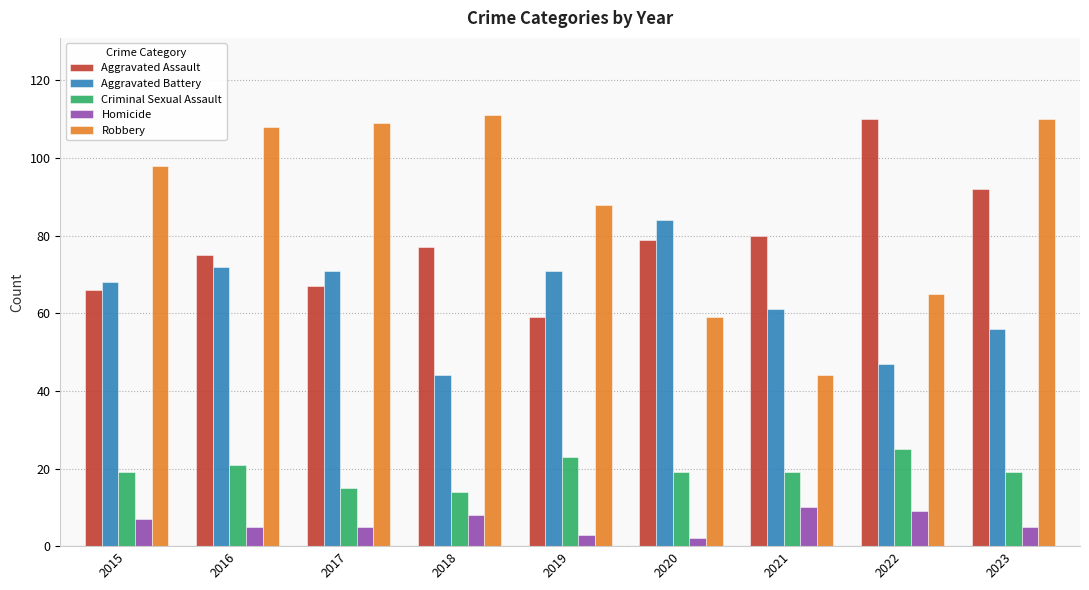

Are the bars grouped side by side (vs. stacked)?

Yes